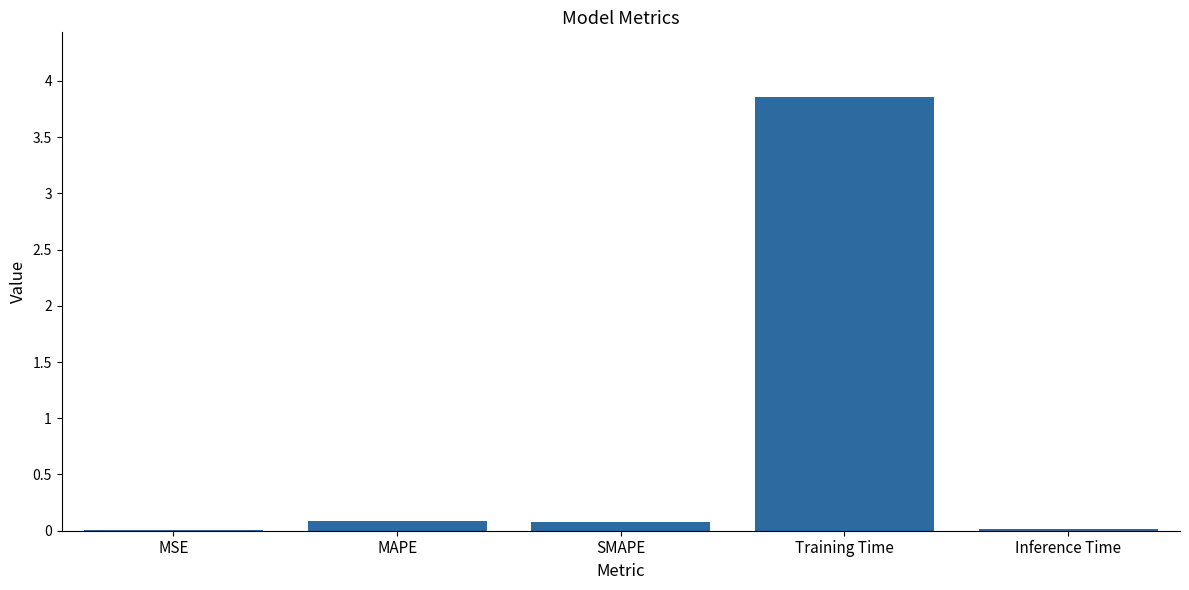

Which label corresponds to the largest value in the chart?

Training Time